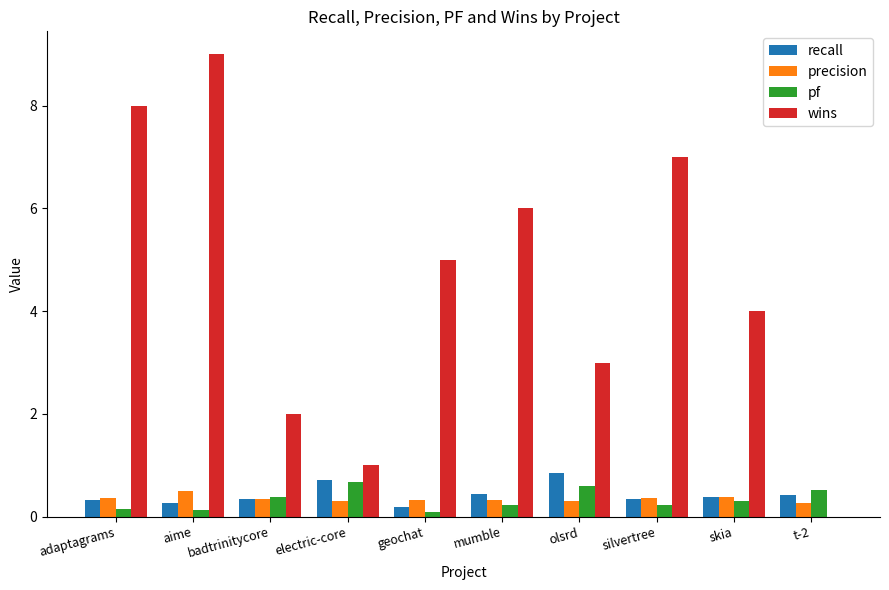

What value does the precision series have at electric-core?

0.3